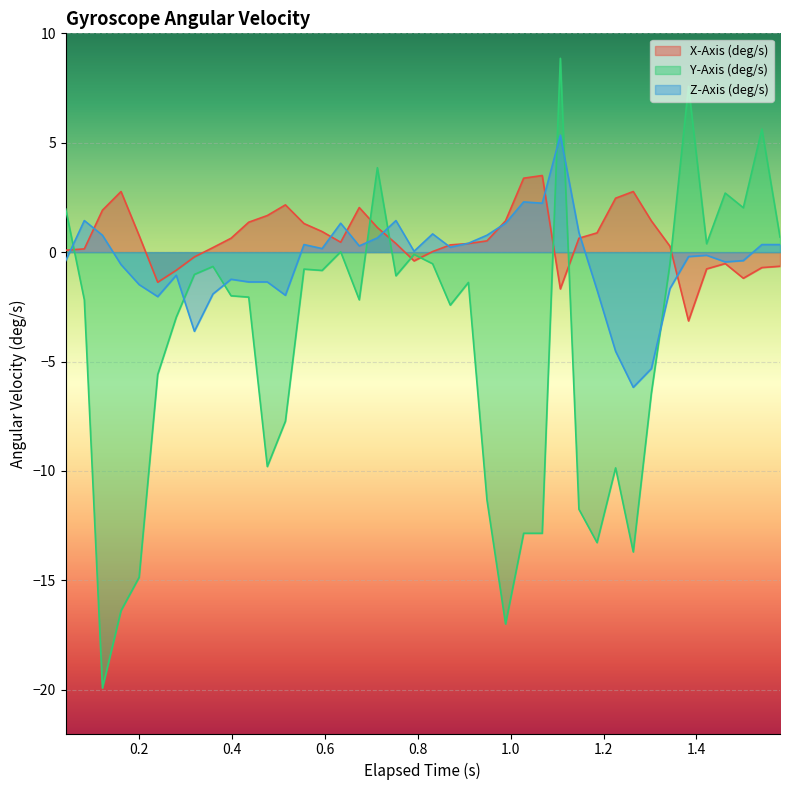

List the series in order of their peak value, lowest first.

X-Axis (deg/s), Z-Axis (deg/s), Y-Axis (deg/s)